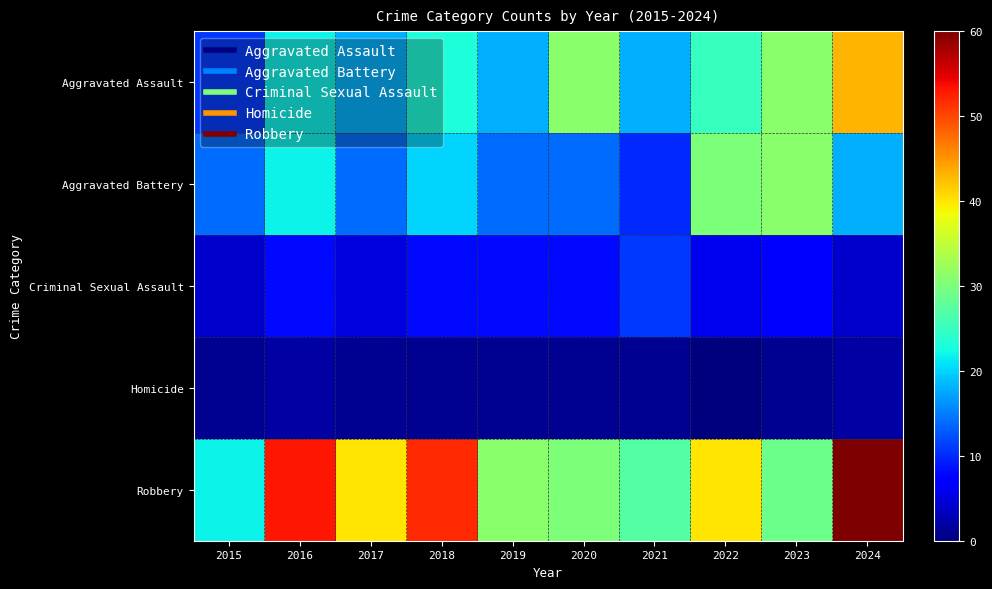

Which series has the largest total across all categories?

Robbery